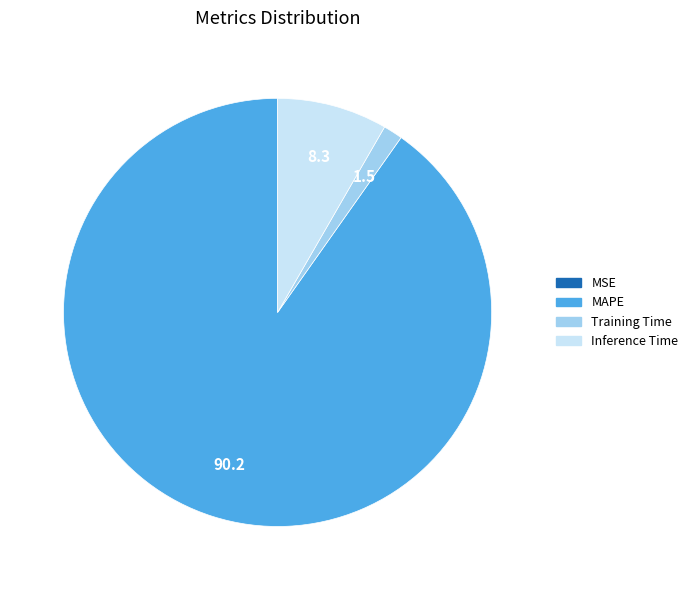

Is there a majority slice in this chart?

Yes